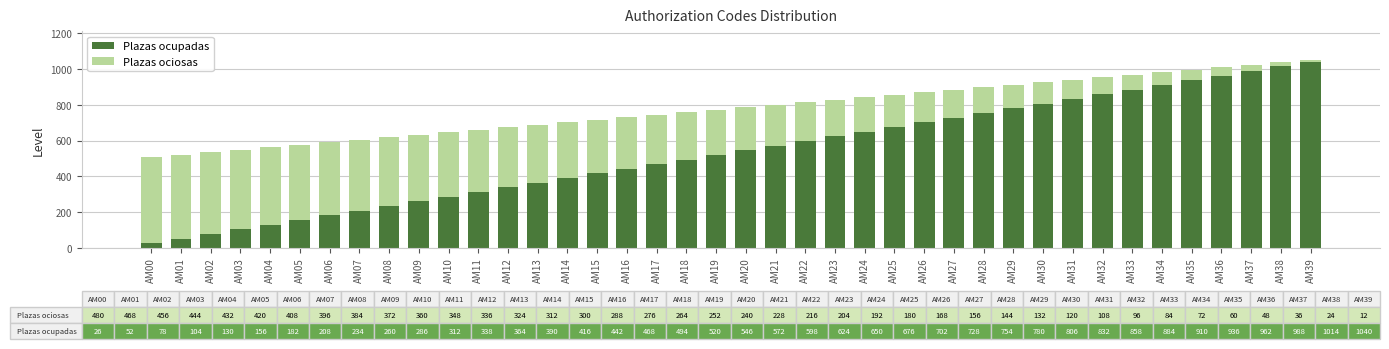

What are all the series names shown in the legend?

Plazas ocupadas, Plazas ociosas